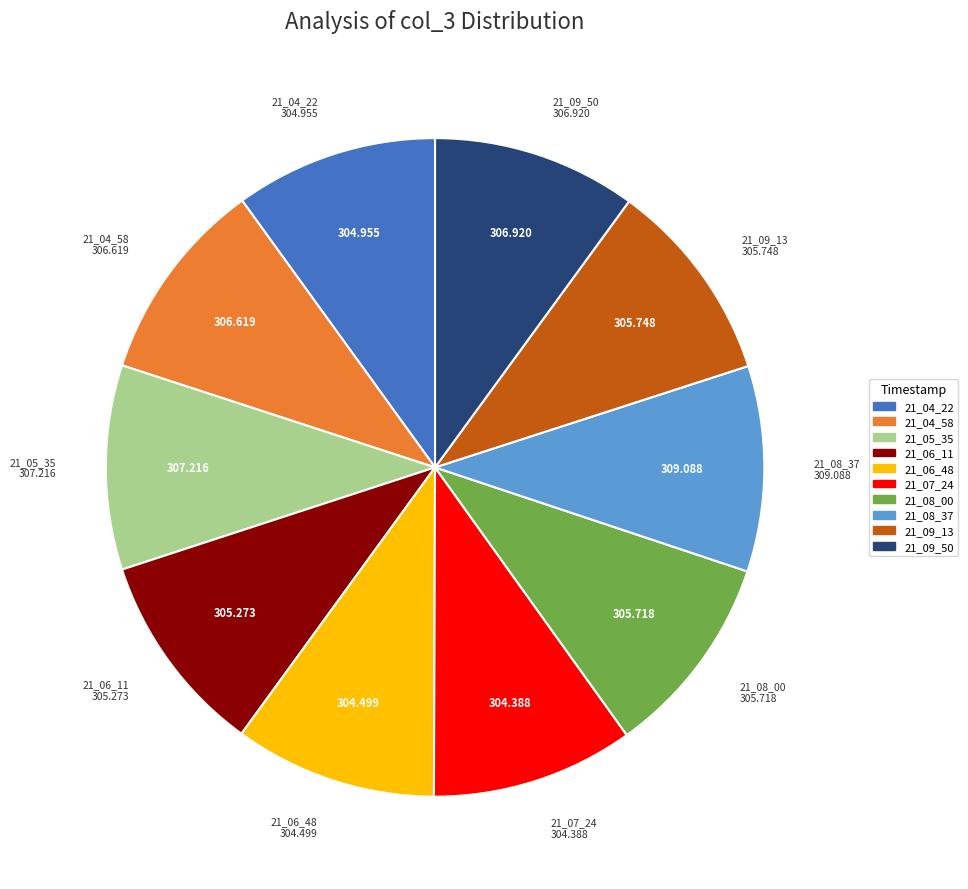

What is the ratio of the value at 21_09_13 to the value at 21_06_48?

1.0